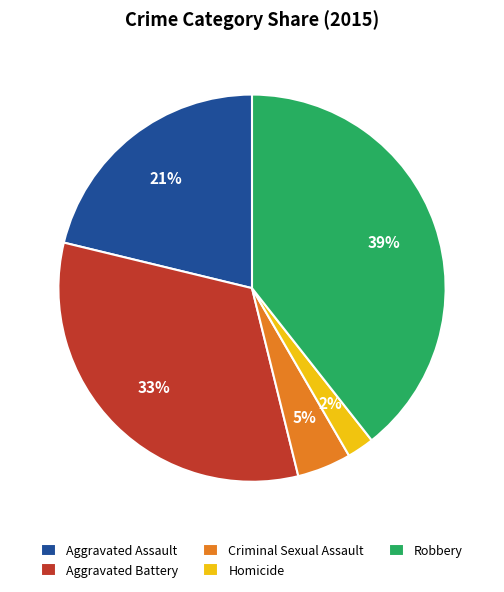

Is there any slice that represents more than half of the pie?

No